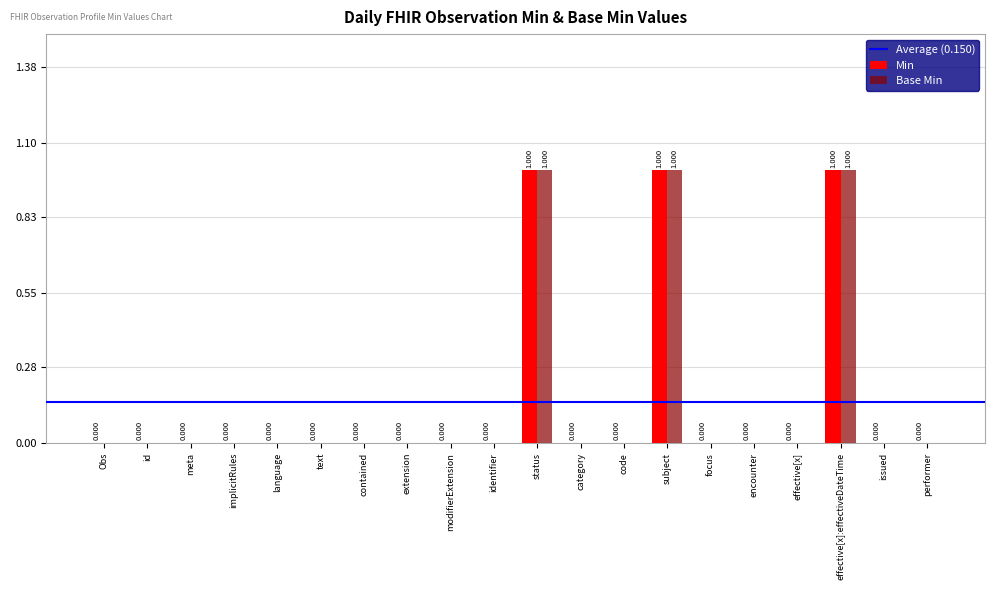

Does the chart contain stacked bars?

No